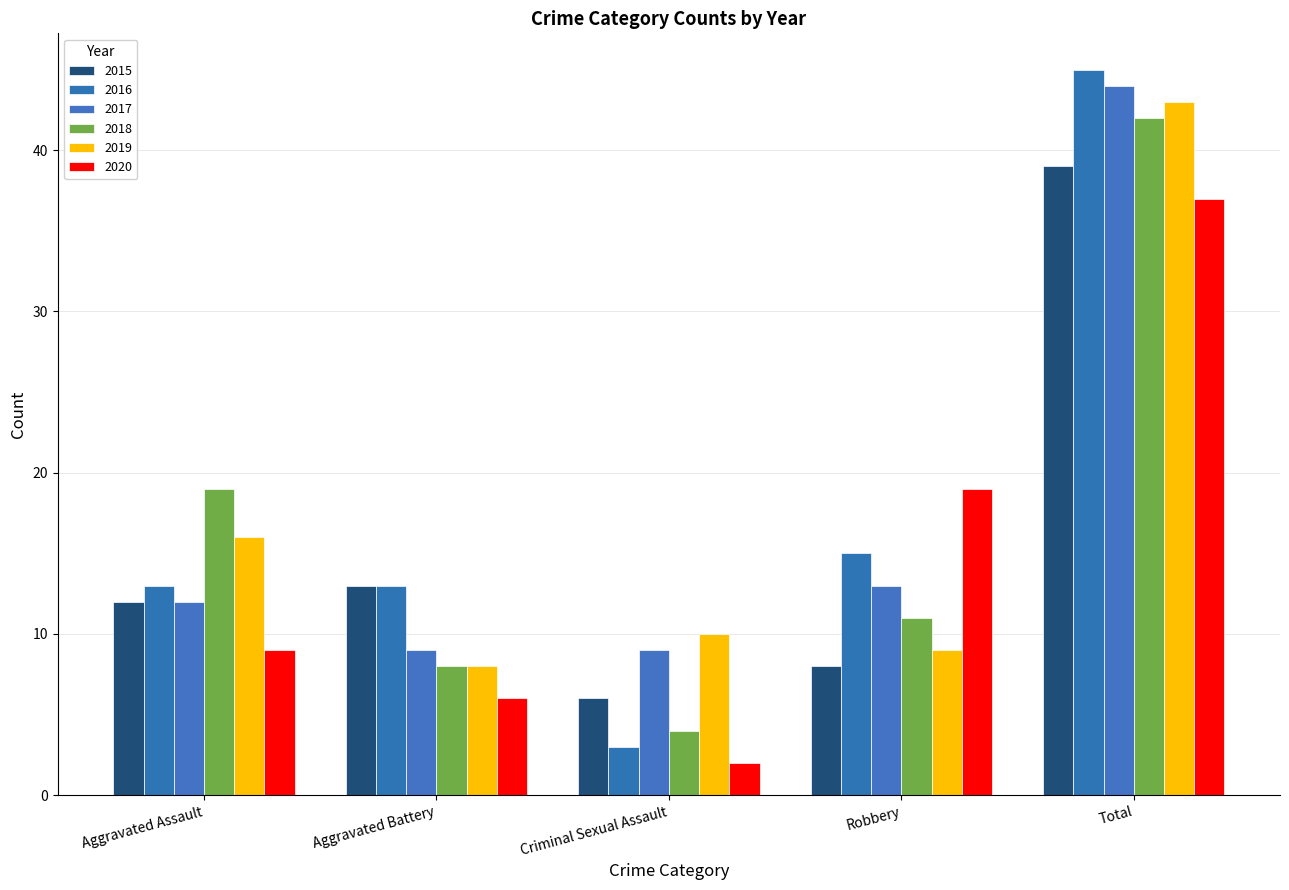

The value of 2015 at Aggravated Battery is 6. True or false?

False